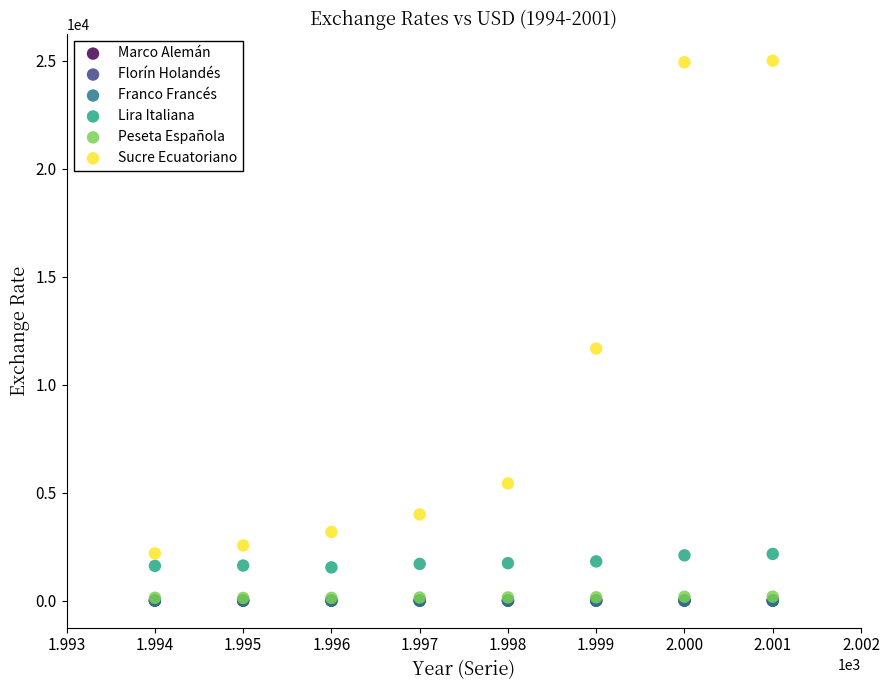

Which series contains the highest Y value?

Sucre Ecuatoriano